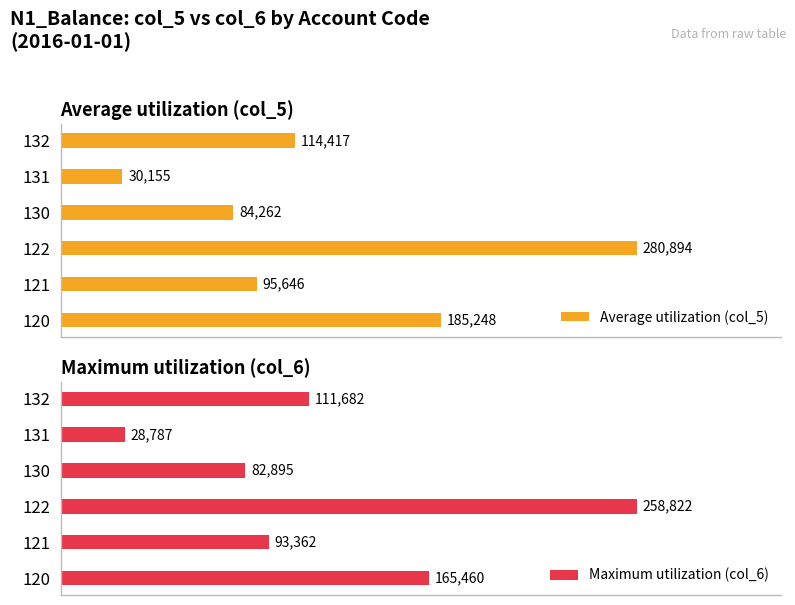

Which series changed the most between 120 and 132?

Average utilization (col_5)